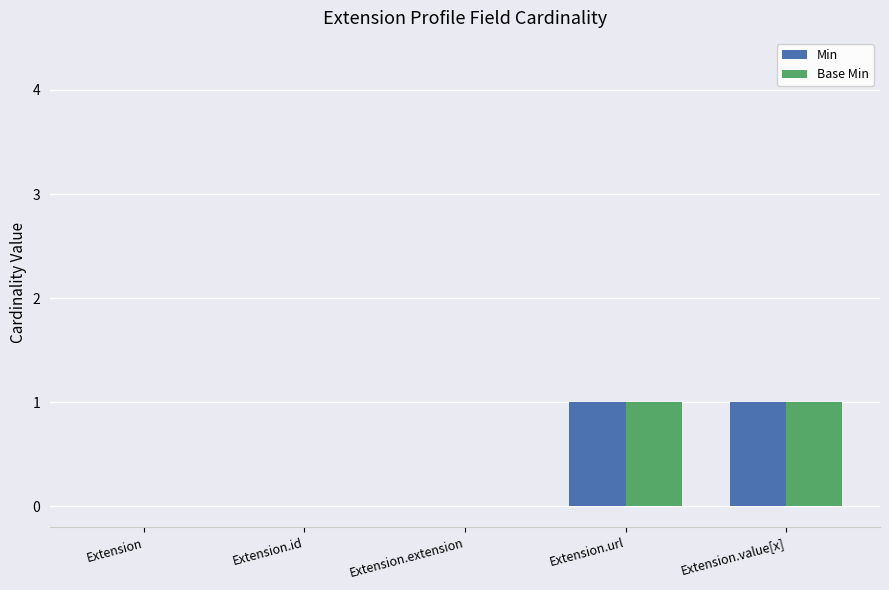

The Base Min series shows 0 at Extension.extension. True or false?

True